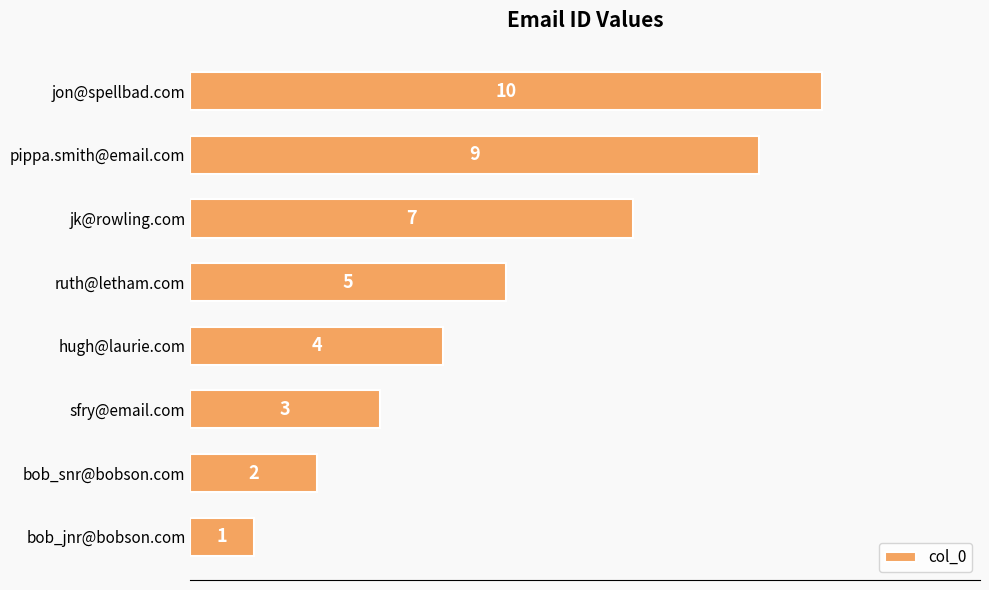

Does the chart contain stacked bars?

No